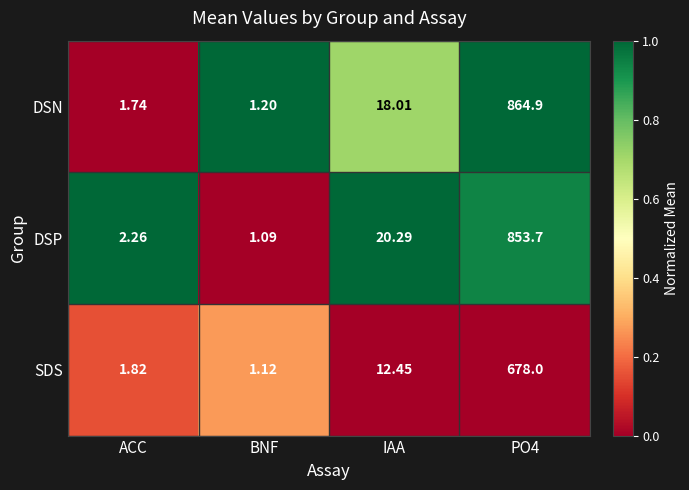

How many data points does each series have?

4